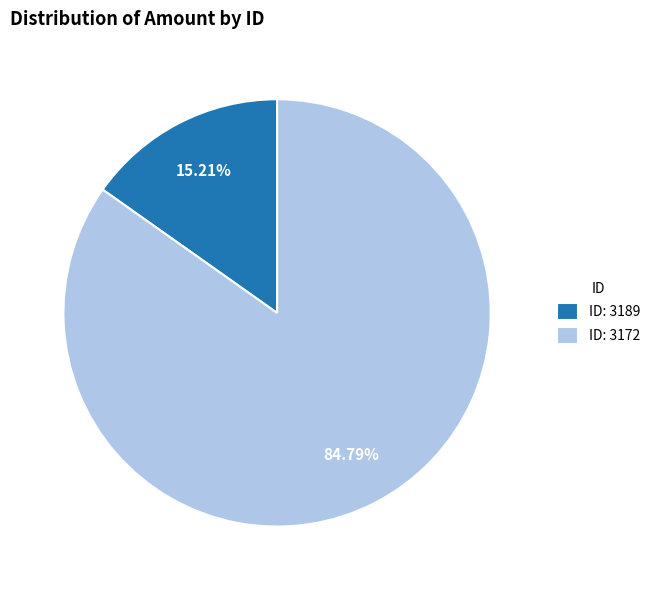

Approximately how many times larger is the value at ID: 3172 compared to ID: 3189?

5.6